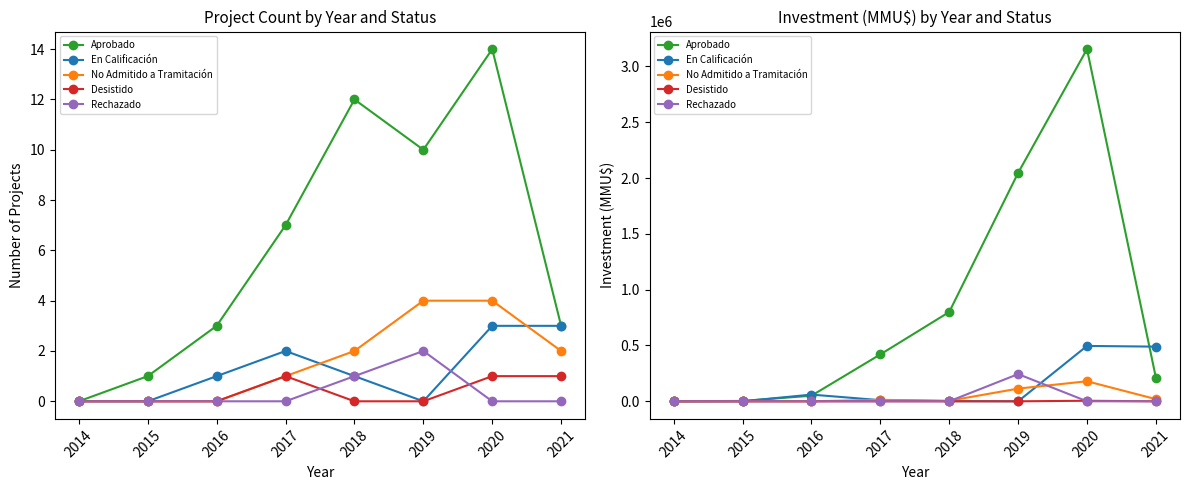

Is it true that Rechazado equals 0 at 2018?

True